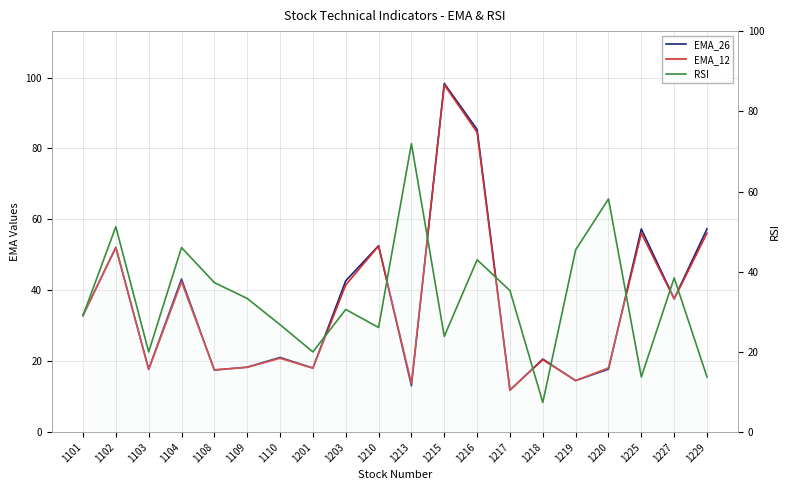

List the labels in order of EMA_26 value, smallest first.

1217, 1213, 1219, 1108, 1220, 1103, 1201, 1109, 1218, 1110, 1101, 1227, 1203, 1104, 1102, 1210, 1225, 1229, 1216, 1215